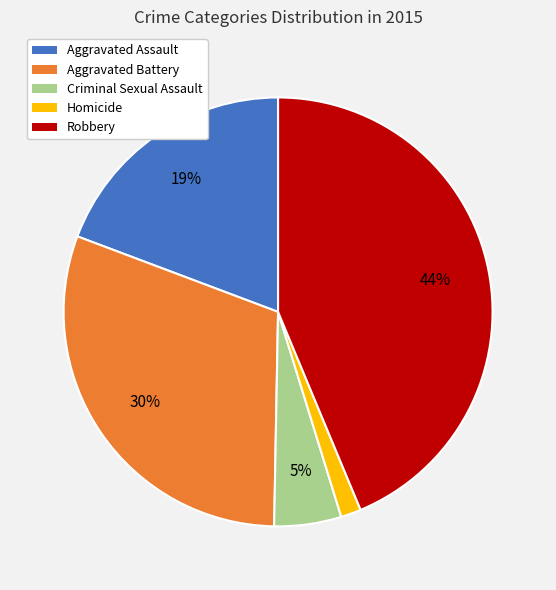

Rank the categories by value from highest to lowest.

Robbery, Aggravated Battery, Aggravated Assault, Criminal Sexual Assault, Homicide